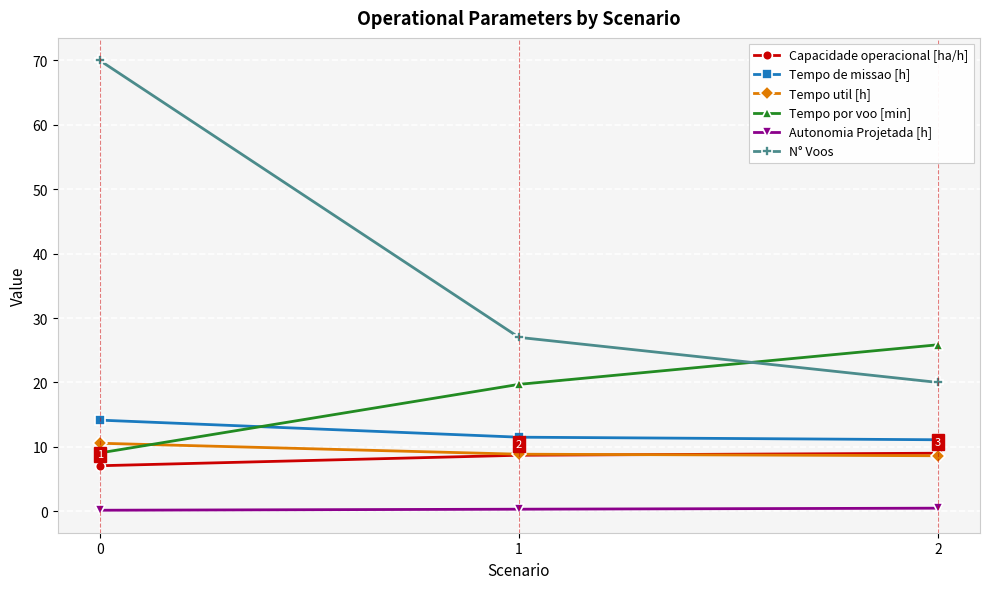

The value of Tempo de missao [h] at 0 is 14.2. True or false?

True